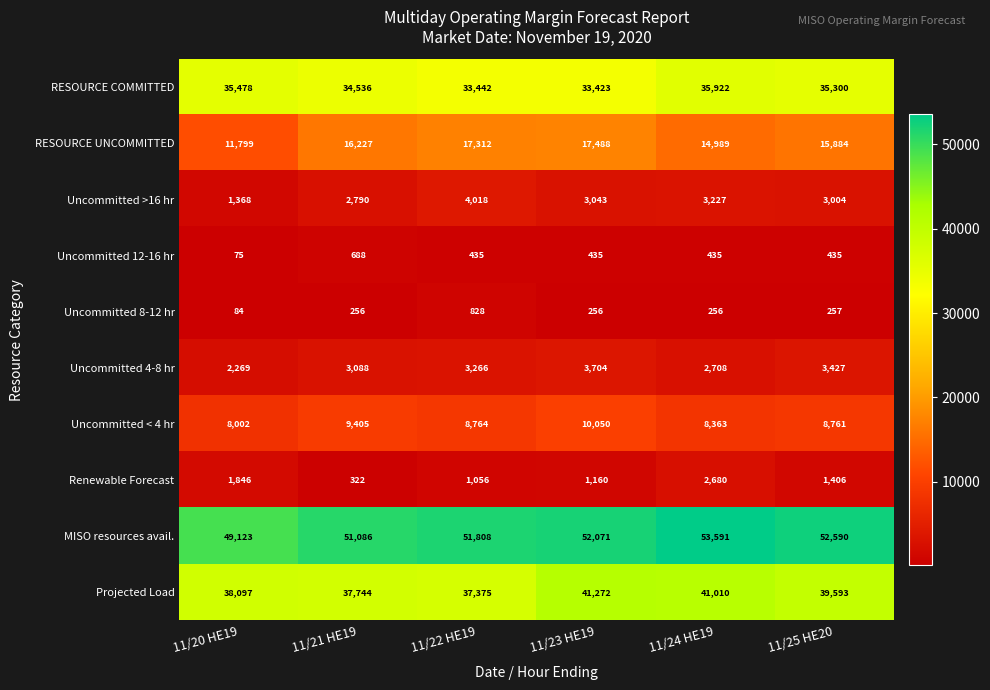

Which series has the largest range (max minus min)?

RESOURCE UNCOMMITTED